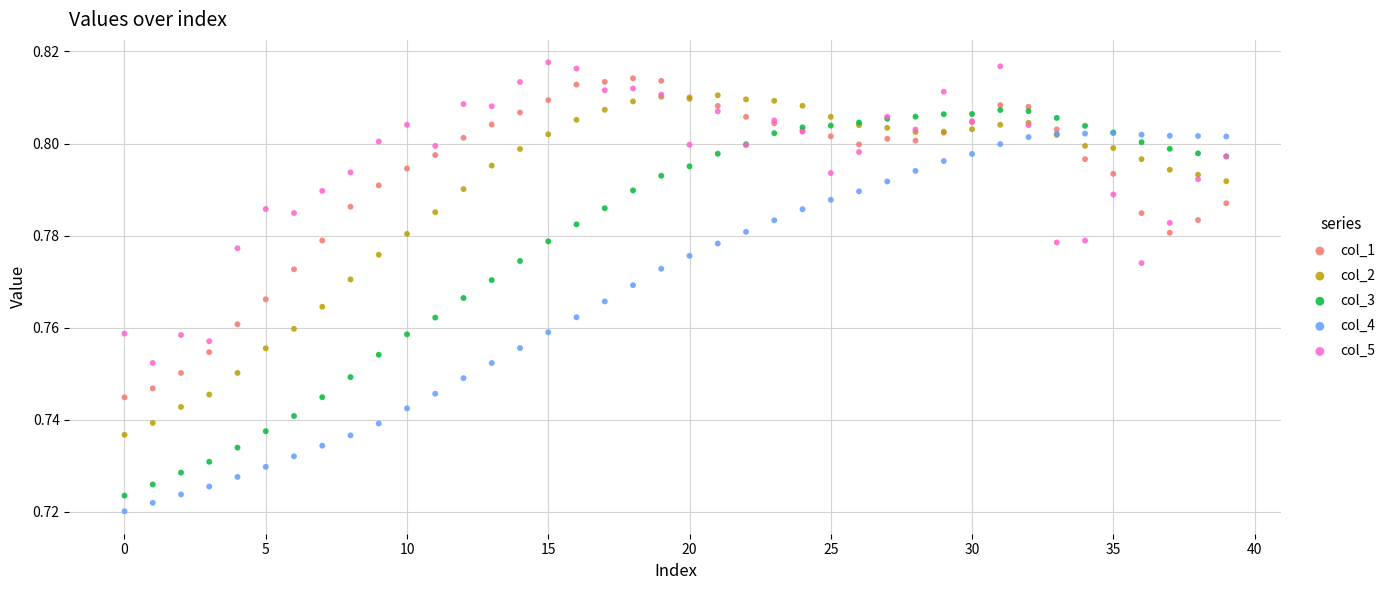

Which series reaches the minimum Y coordinate?

col_4